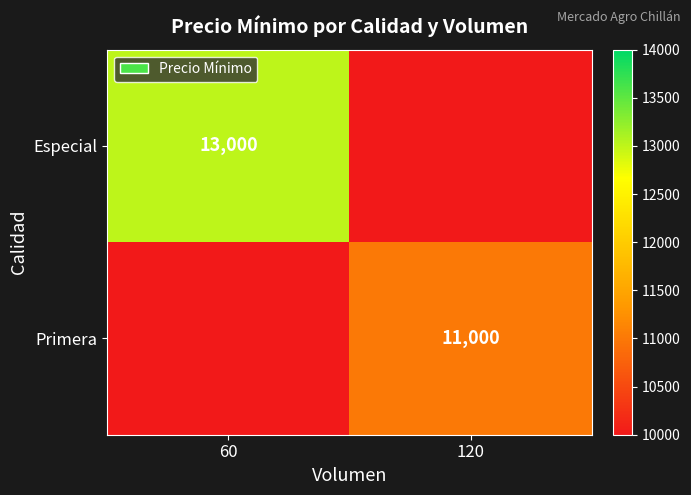

The value of Primera at 120 is 15931. True or false?

False